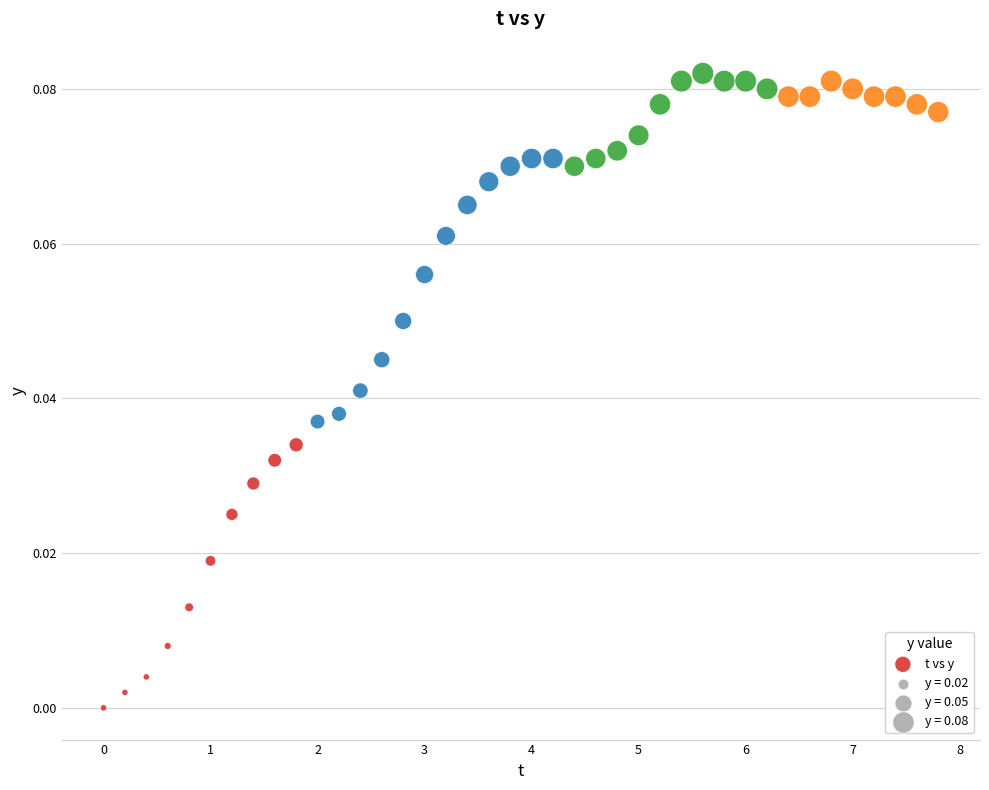

What is the range of X values (max minus min)?

7.8